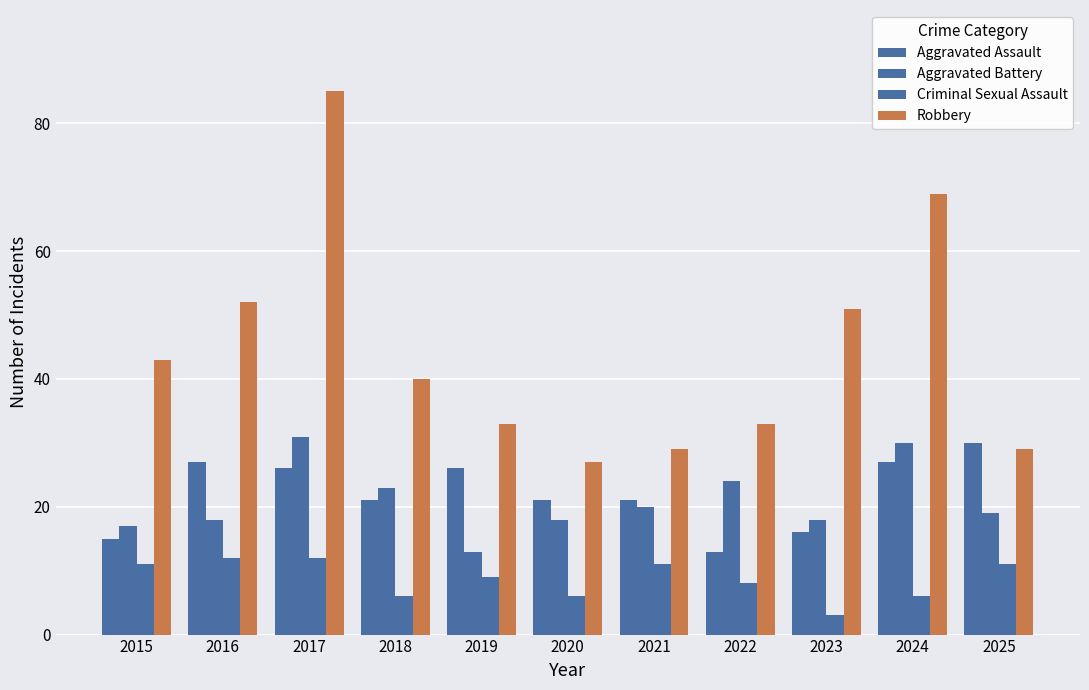

How many data points does each series have?

11